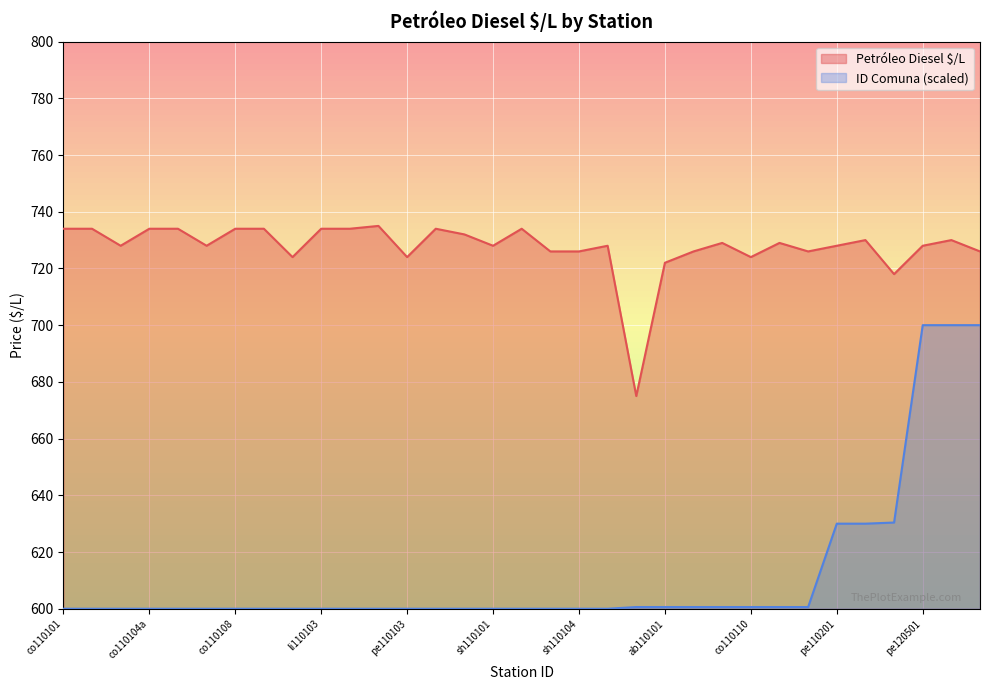

What is the value of the Petróleo Diesel $/L point at the 15th from the left?

732.0